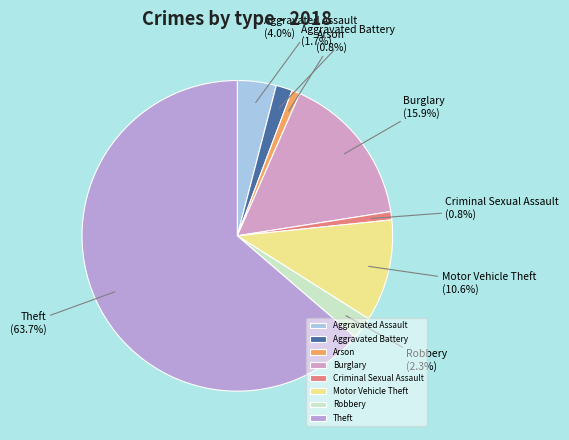

What percentage is the Robbery slice, to the nearest percent?

2%